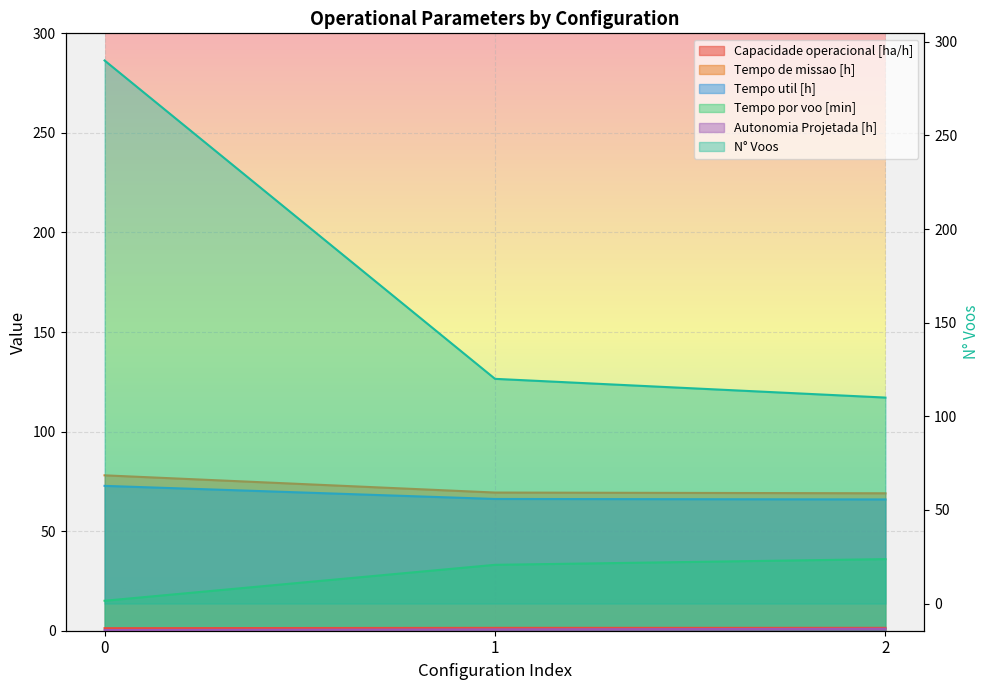

How many data points in Tempo util [h] are above 66?

2